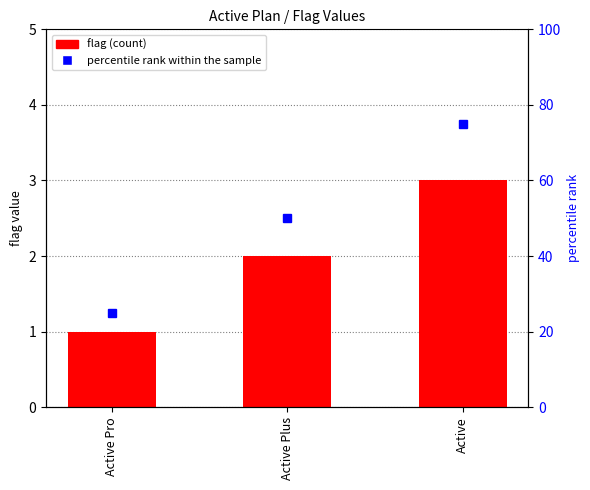

At which label does flag reach its peak?

Active